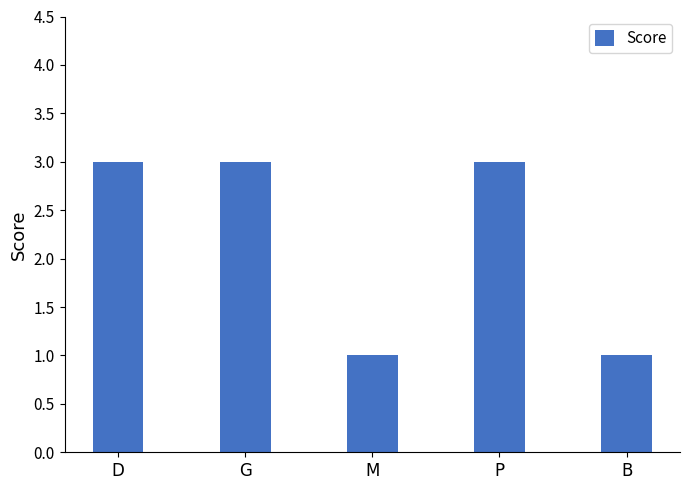

What is the label of the 5th bar from the left?

B